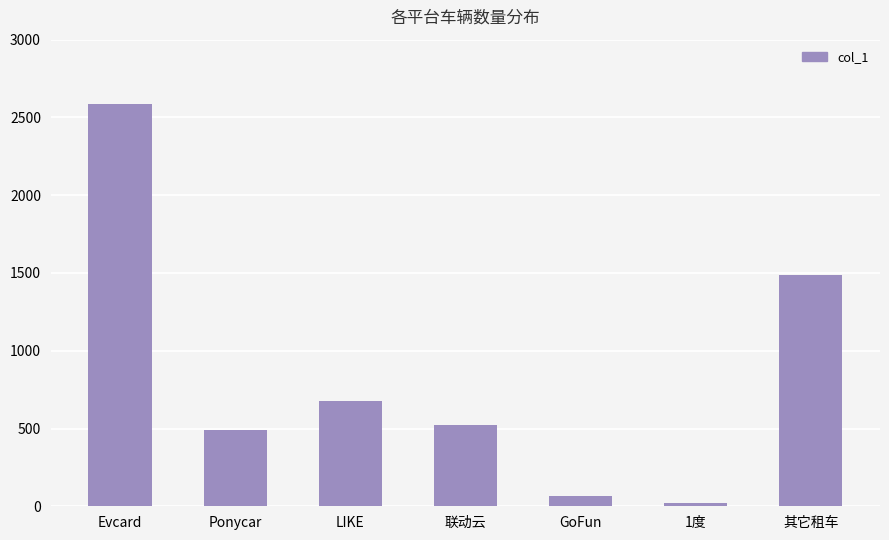

What is the difference between the values at Evcard and LIKE?

1908.1